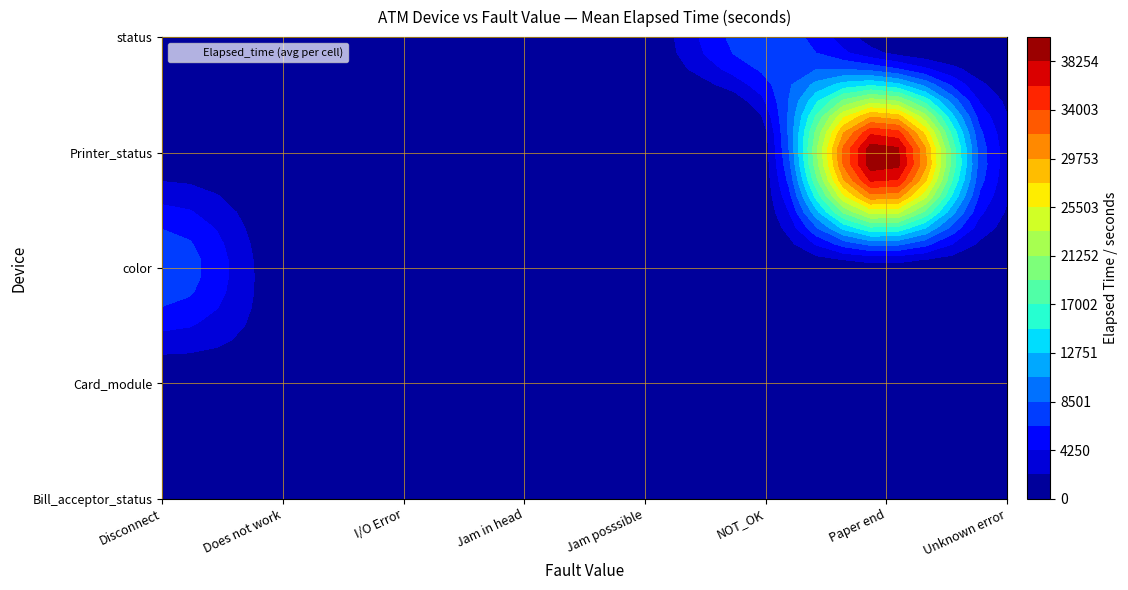

True or false: status has a value of -3864 at I/O Error.

False